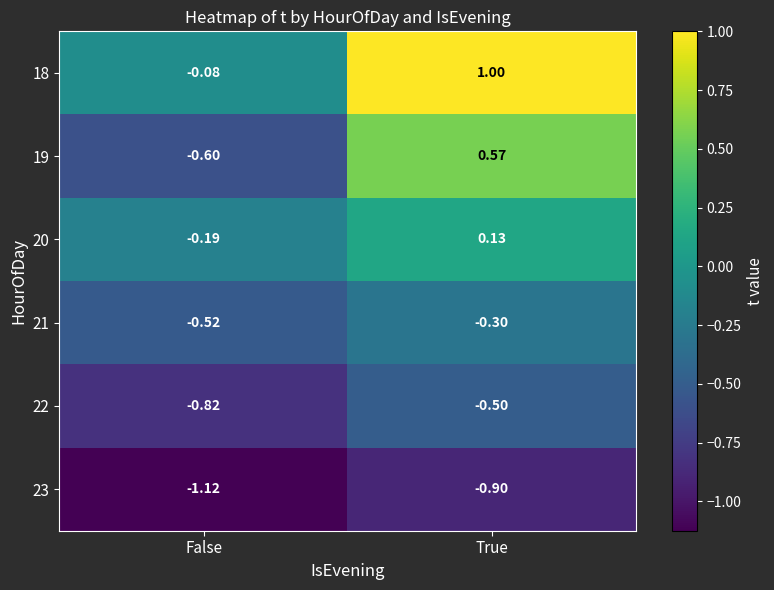

At how many categories does at least one series exceed 0?

1